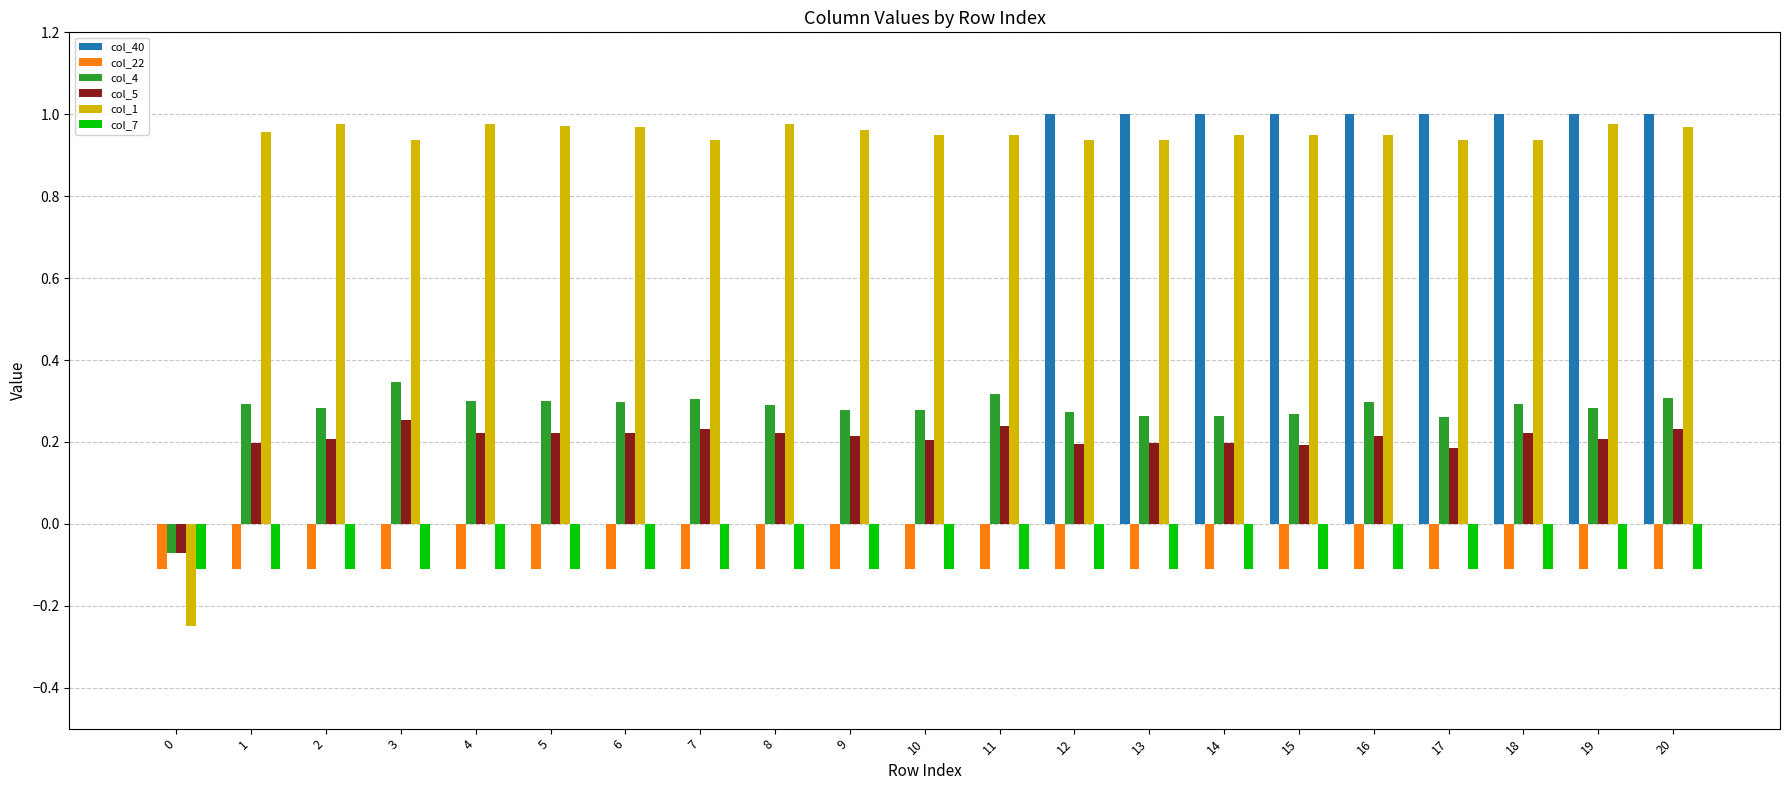

What is the sum of all col_22 values?

-2.3